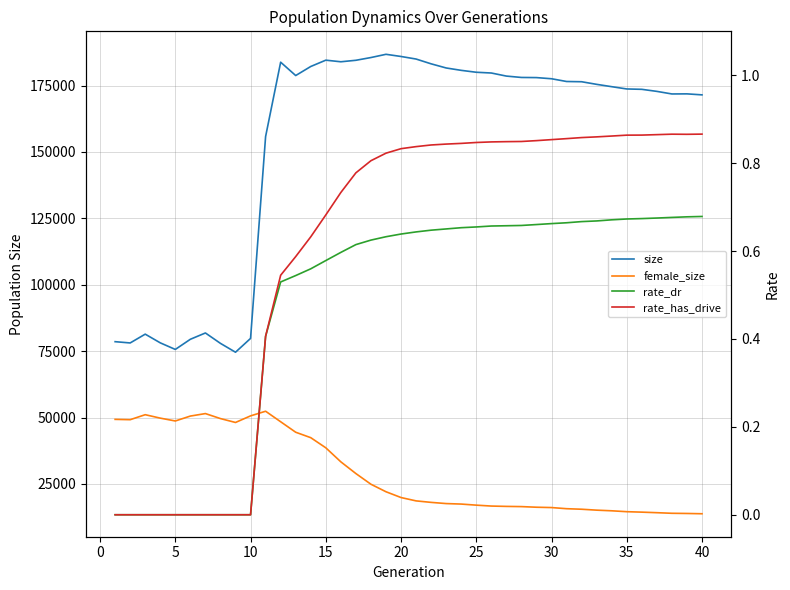

True or false: size has more than 0 interior local peaks.

True